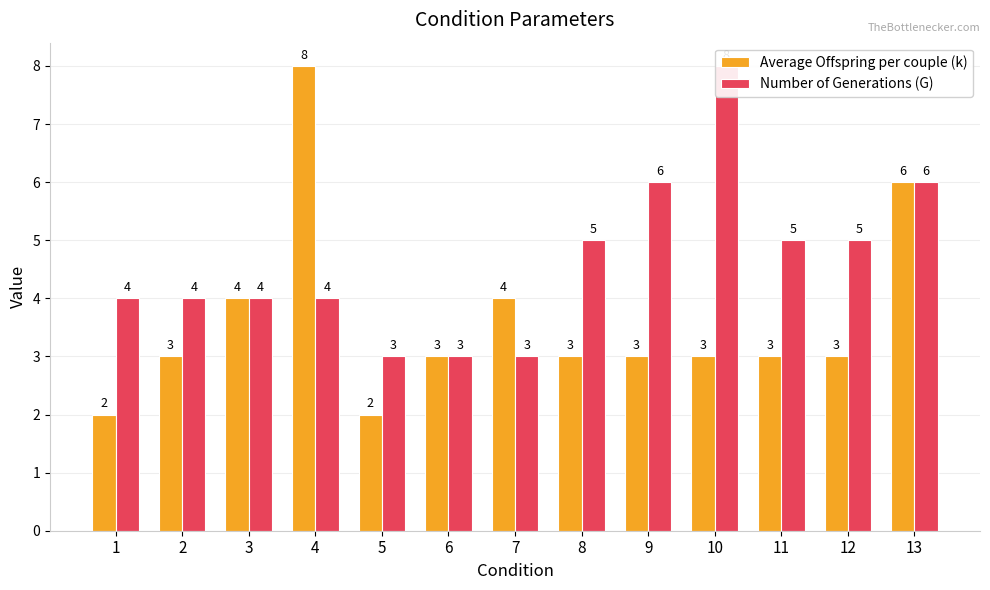

What is the minimum value for Average Offspring per couple (k)?

2